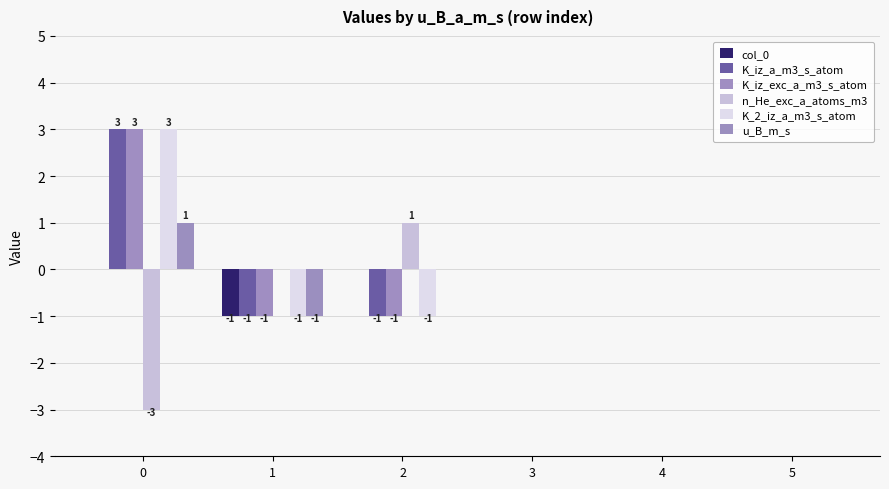

How many categories are shown in the chart?

6